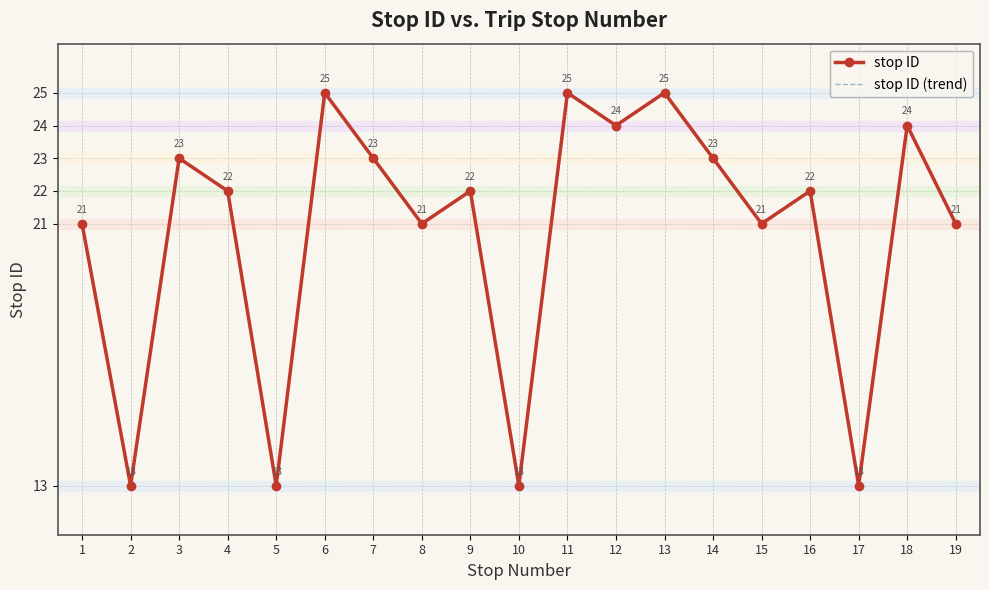

Reading right to left, extract all data points from this chart.

stop ID: 21	24	13	22	21	23	25	24	25	13	22	21	23	25	13	22	23	13	21
stop ID (trend): 21	24	13	22	21	23	25	24	25	13	22	21	23	25	13	22	23	13	21